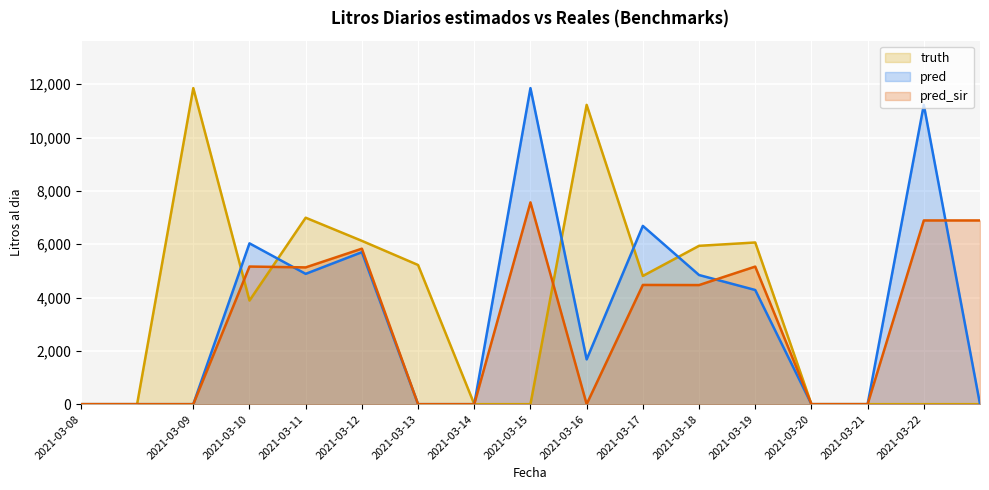

What are all the series names shown in the legend?

truth, pred, pred_sir